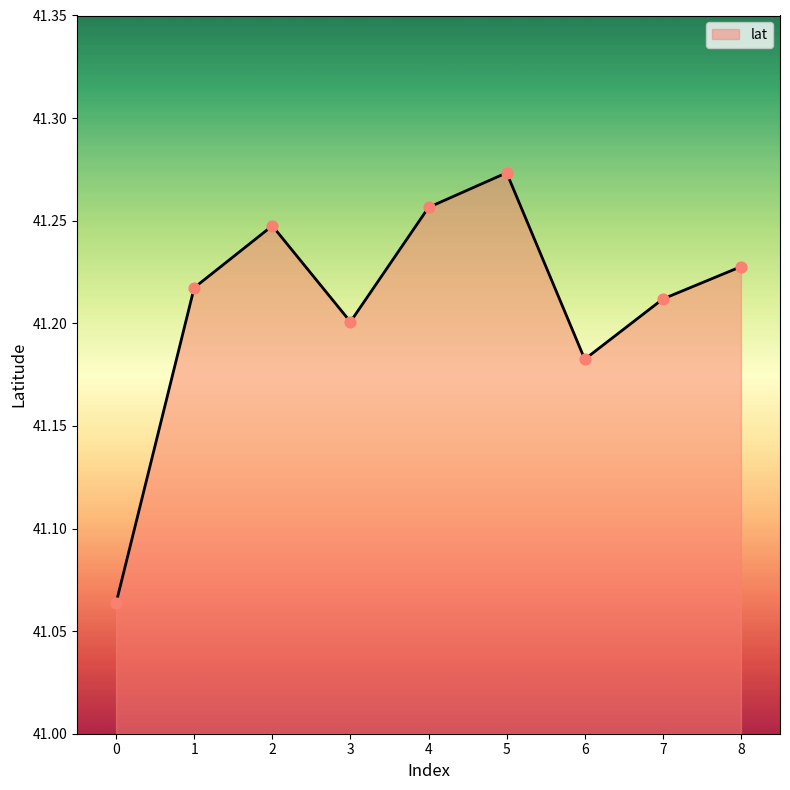

Which has a higher value, 3 or 8?

8